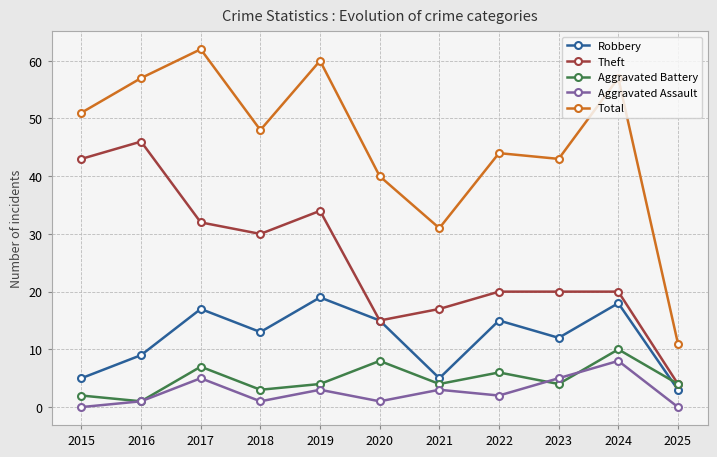

Which series has the largest range (max minus min)?

Total